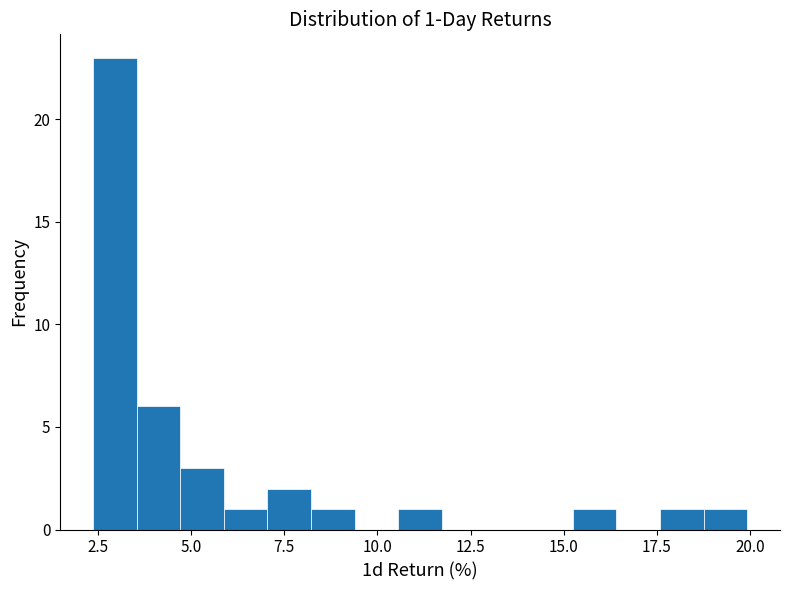

Around what value on the x-axis is the tallest bar? Give the approximate position of its centre, as read against the axis.

3.0